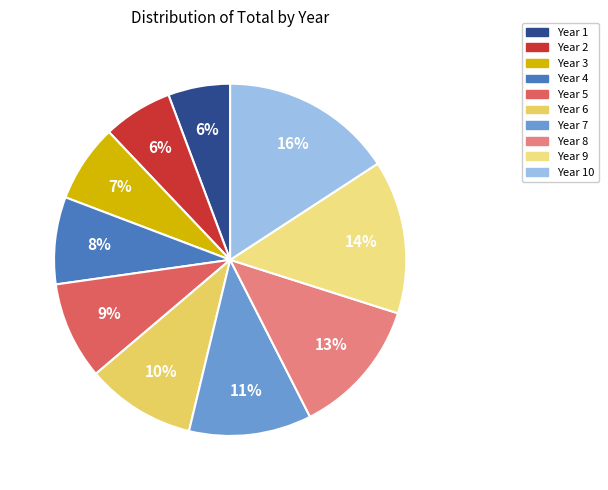

How many segments does this pie chart have?

10